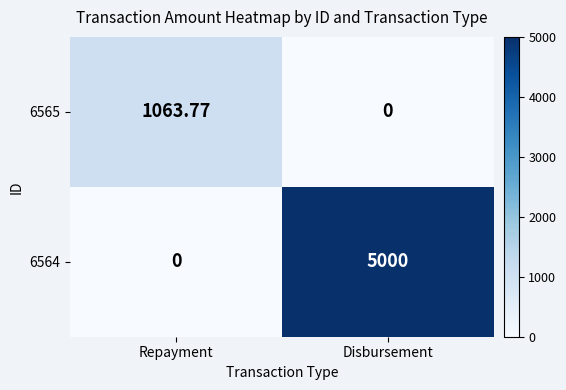

Which series has the largest range (max minus min)?

6564